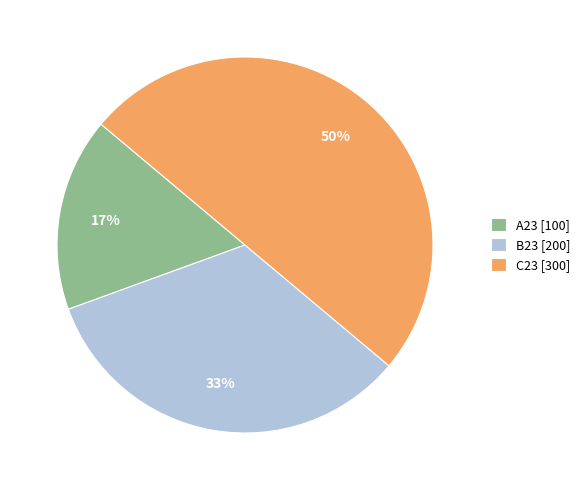

Which slice is the smallest?

A23